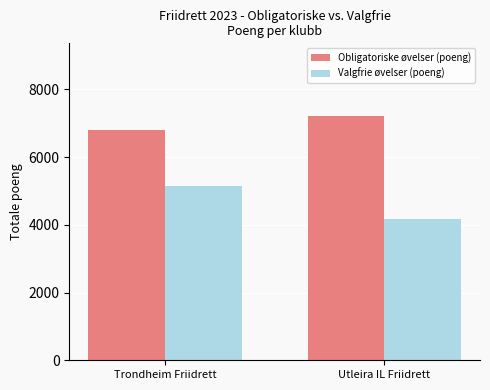

How many bars are there in total?

4